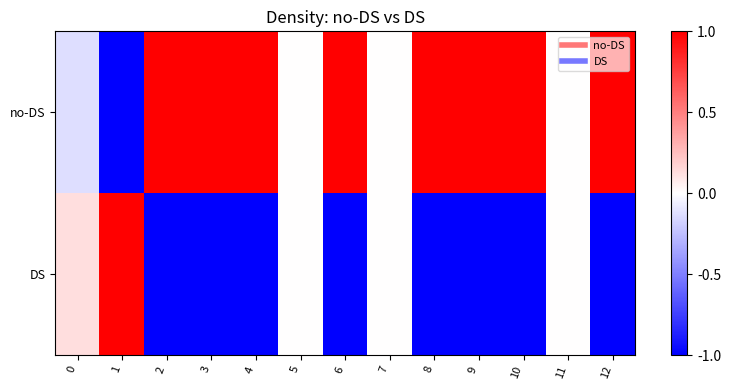

Which series has the largest total across all categories?

no-DS